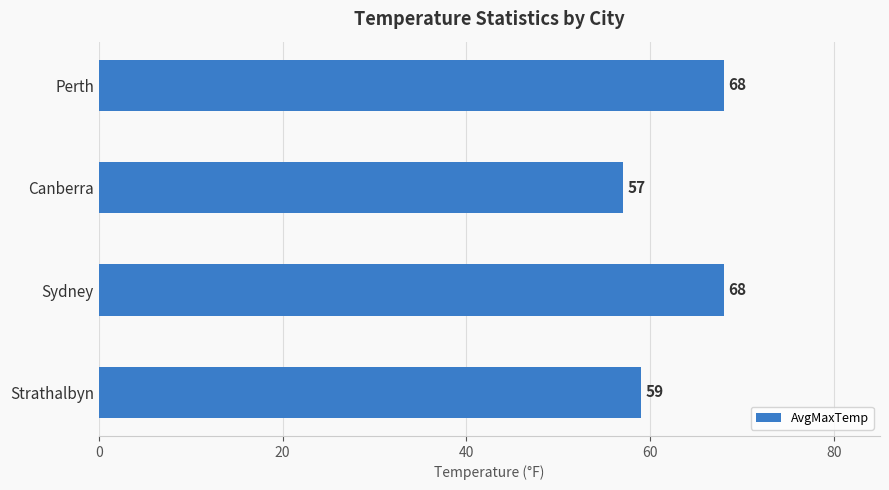

What is the average value?

63